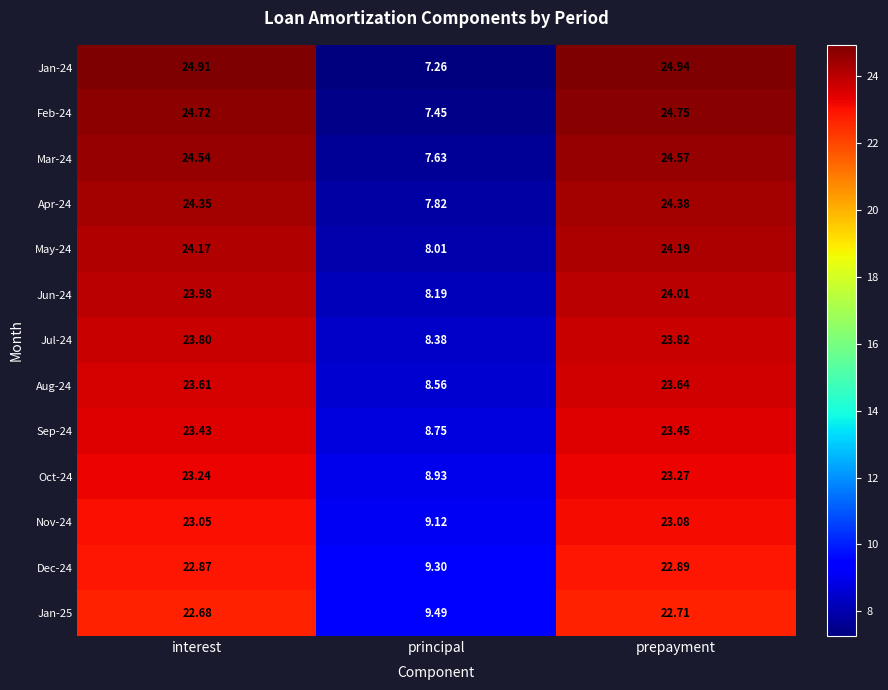

List the labels in order of May-24 value, largest first.

prepayment, interest, principal